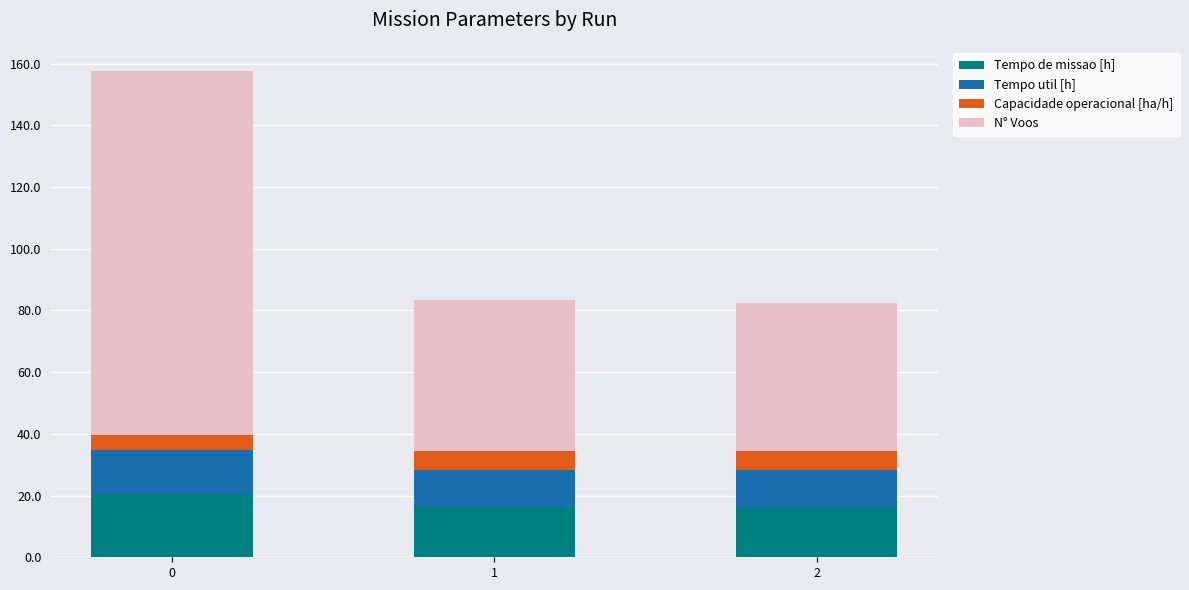

What is the difference between the maximum and minimum values in the Tempo de missao [h] series?

4.4